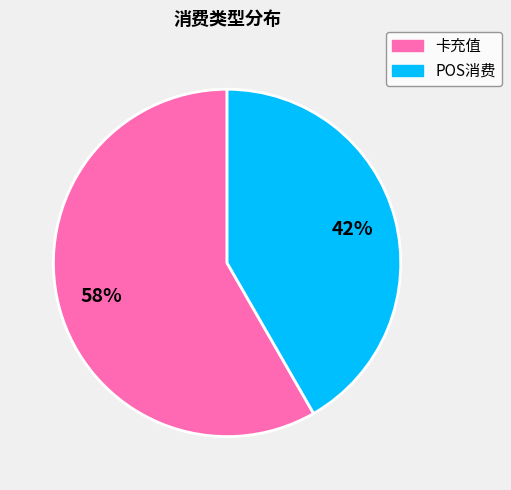

Which slice is the largest?

卡充值